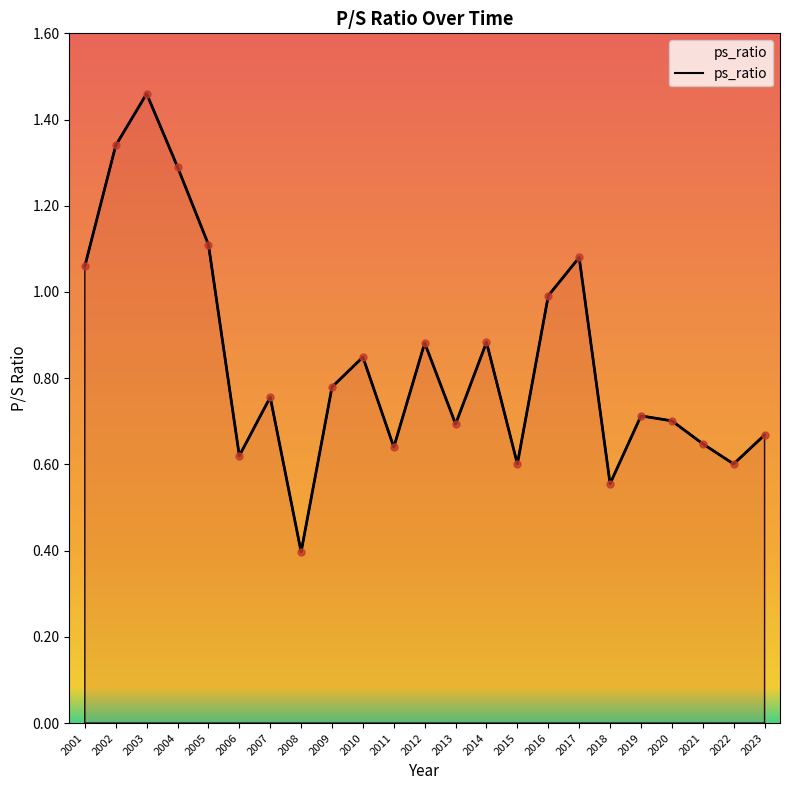

What is the change in value from 2004 to 2014?

-0.4